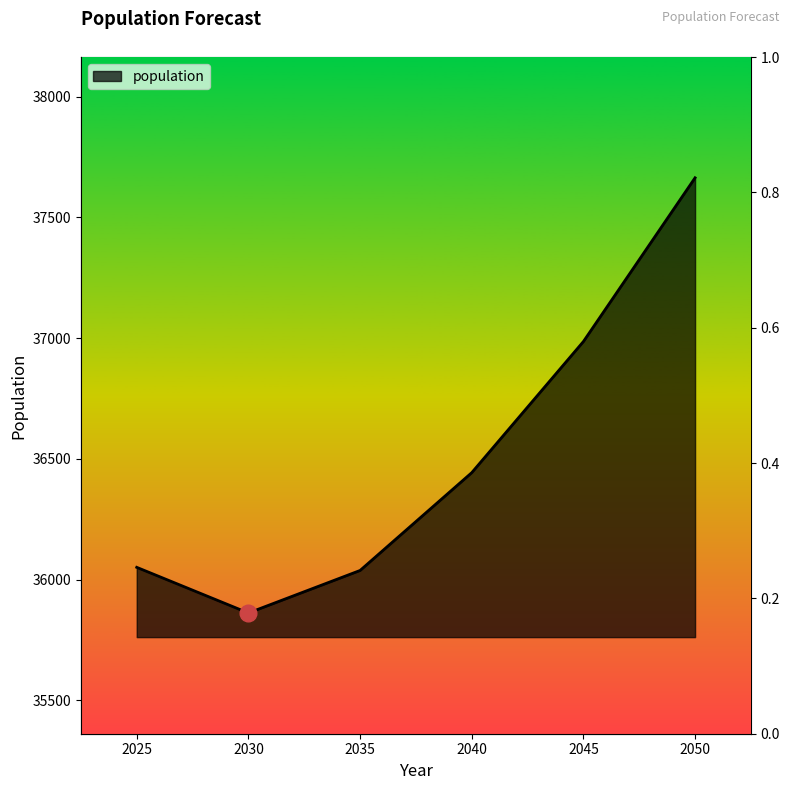

How many points are lower than both their immediate neighbors (excluding endpoints)?

1